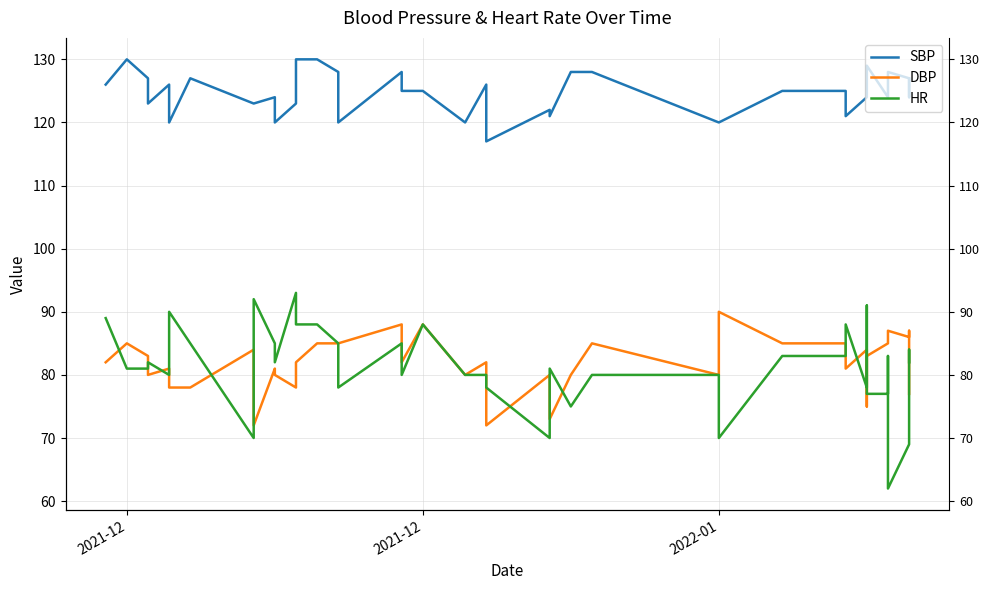

At which category does DBP reach its first local peak?

2021-12